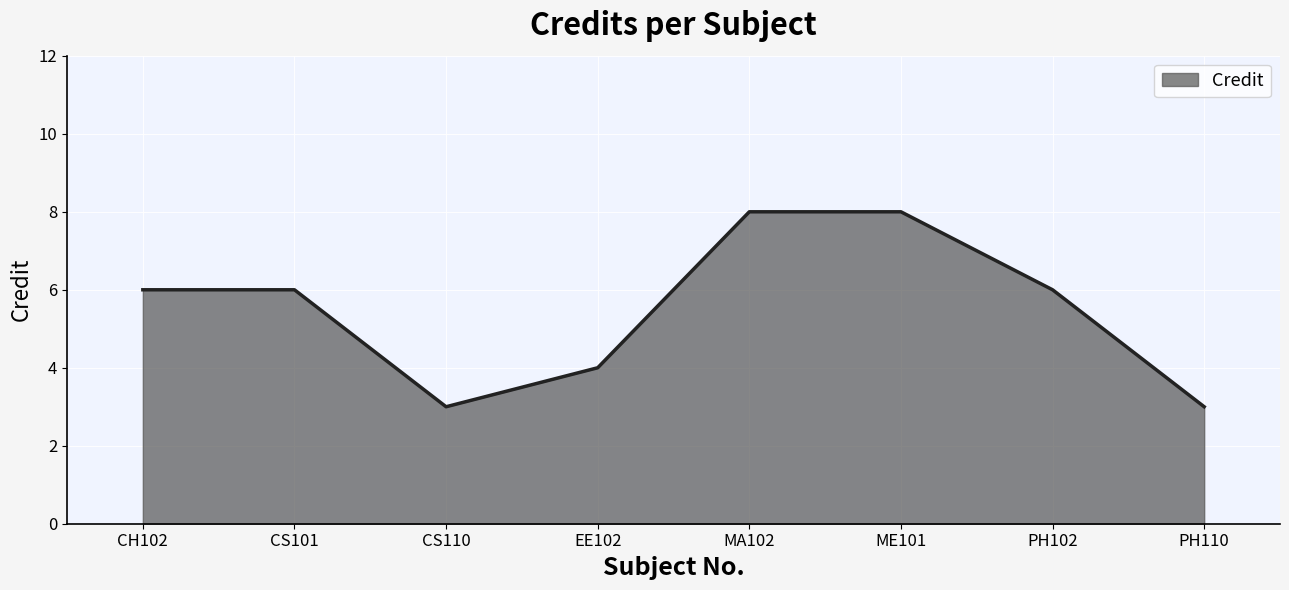

What position from the left is PH102?

7